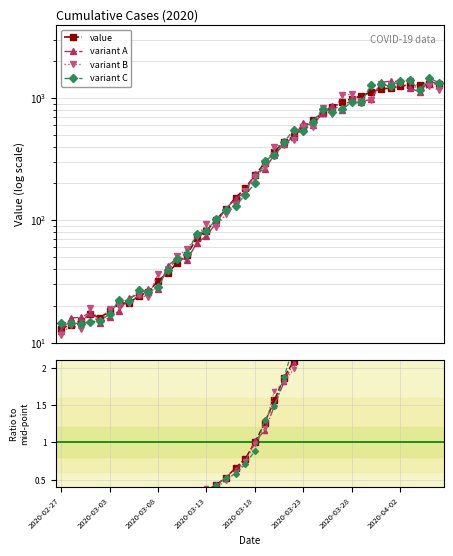

How many points are higher than both their immediate neighbors (excluding endpoints)?

1